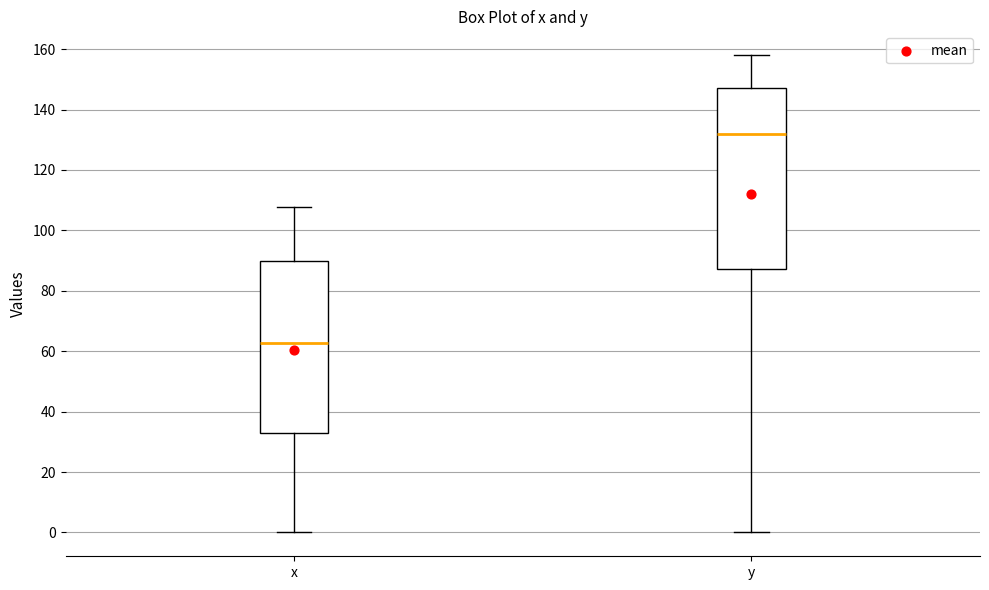

Reading left to right, read every box against the y-axis: the position of its median line, the range the box covers, and the ends of its whiskers. The values are not printed on the chart, so give them approximately, as read against the axis.

x: median 62, box 34 to 90, whiskers 0 to 108
y: median 132, box 88 to 148, whiskers 0 to 158